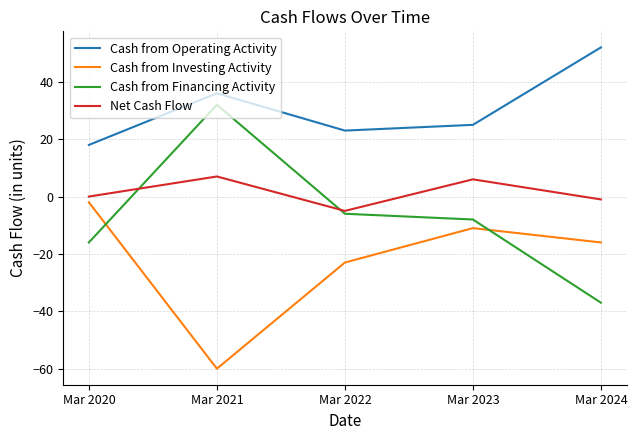

What are all the series names shown in the legend?

Cash from Operating Activity, Cash from Investing Activity, Cash from Financing Activity, Net Cash Flow